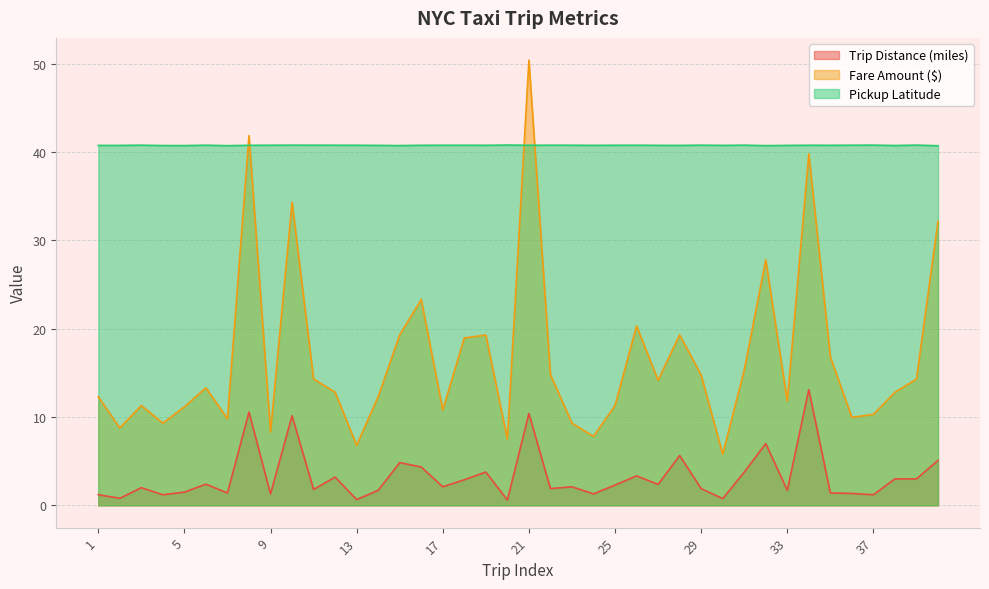

Is the value of Pickup Latitude at 13 greater than the value of Trip Distance (miles) at 7?

Yes